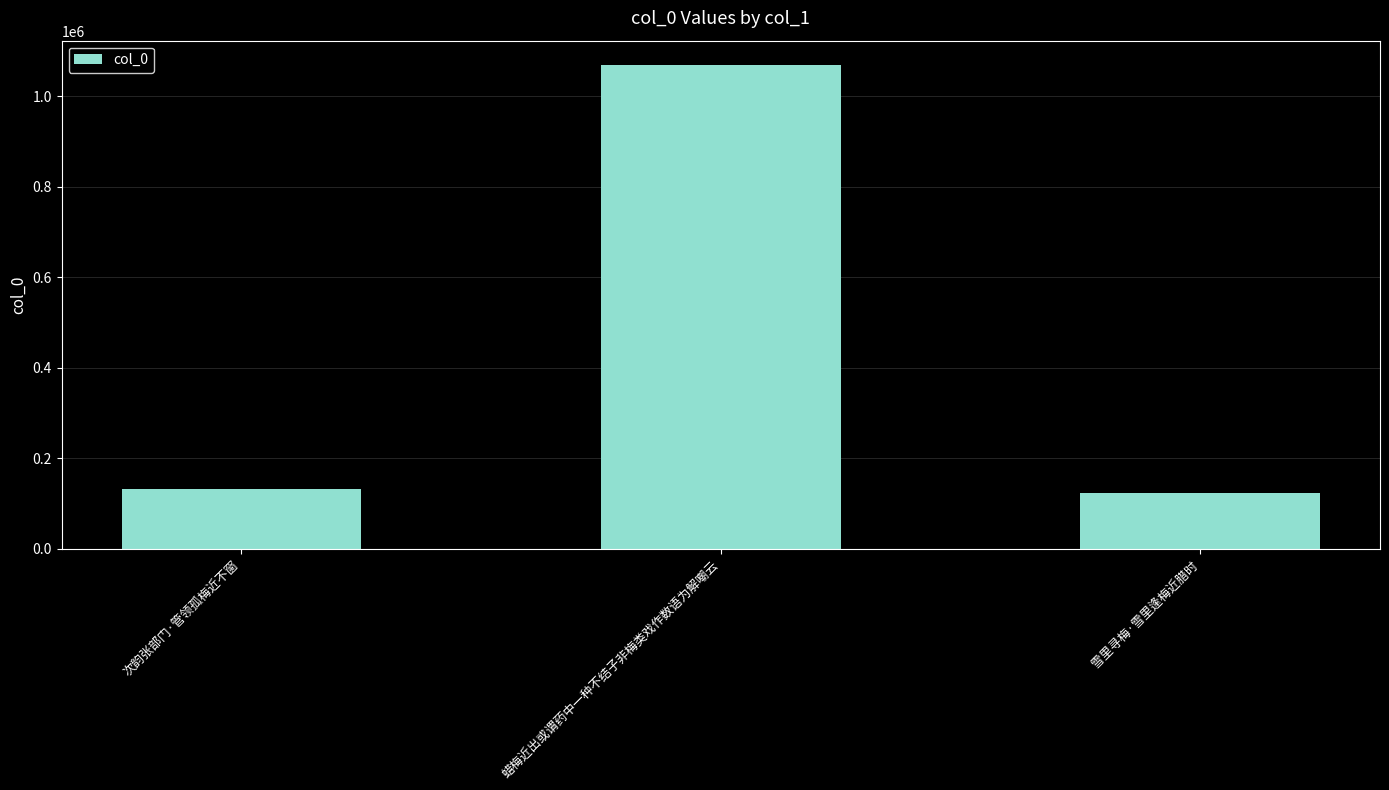

Approximately how many times larger is the value at 蜡梅近出或谓药中一种不结子非梅类戏作数语为解嘲云 compared to 次韵张部门·管领孤梅近不窗?

8.1